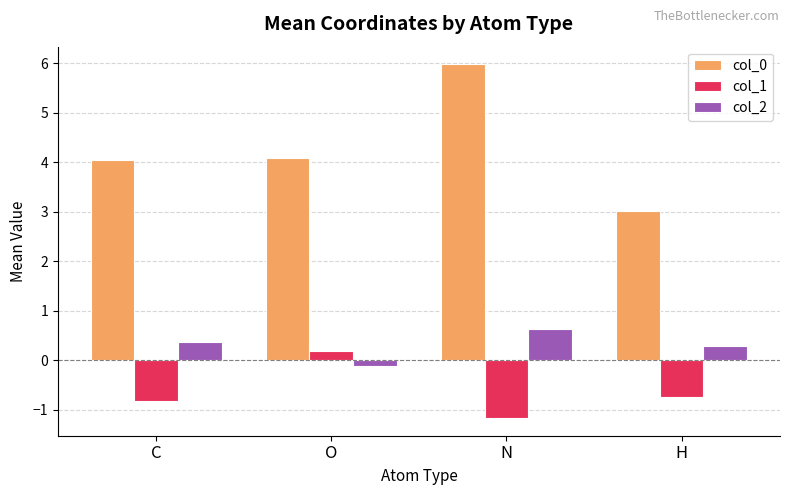

Which series has the largest total across all categories?

col_0